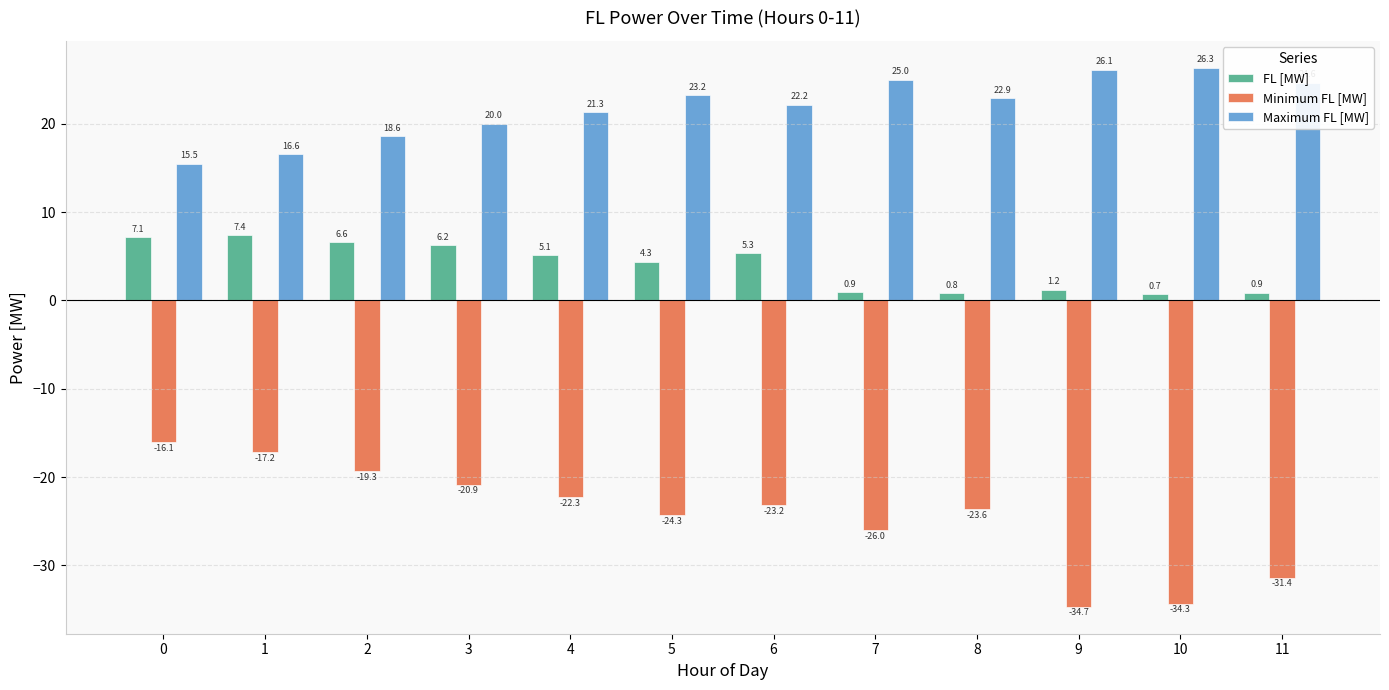

Count the number of data series in this chart.

3